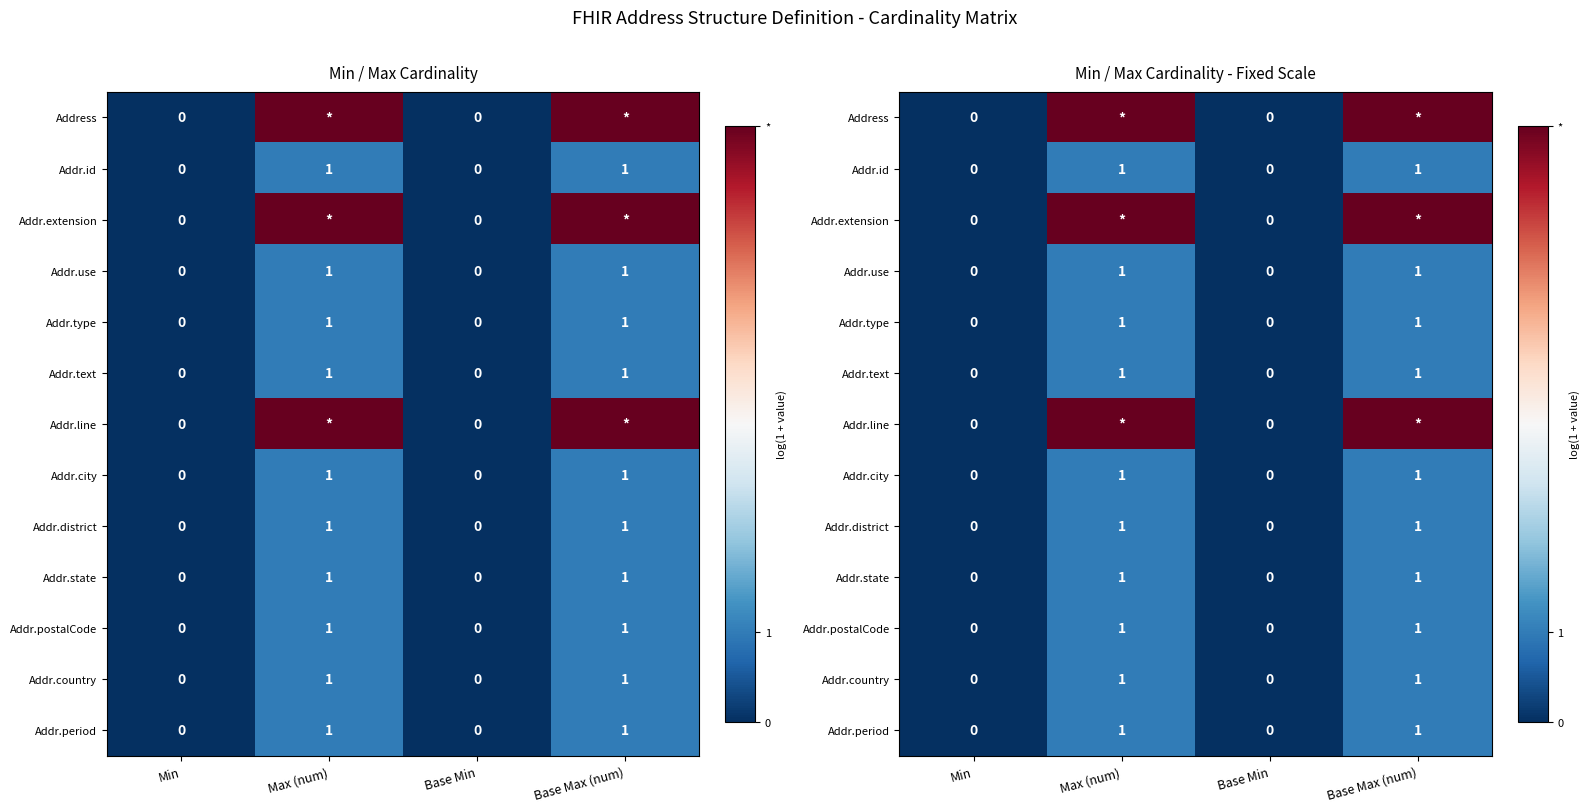

Which series has the largest total across all categories?

Address